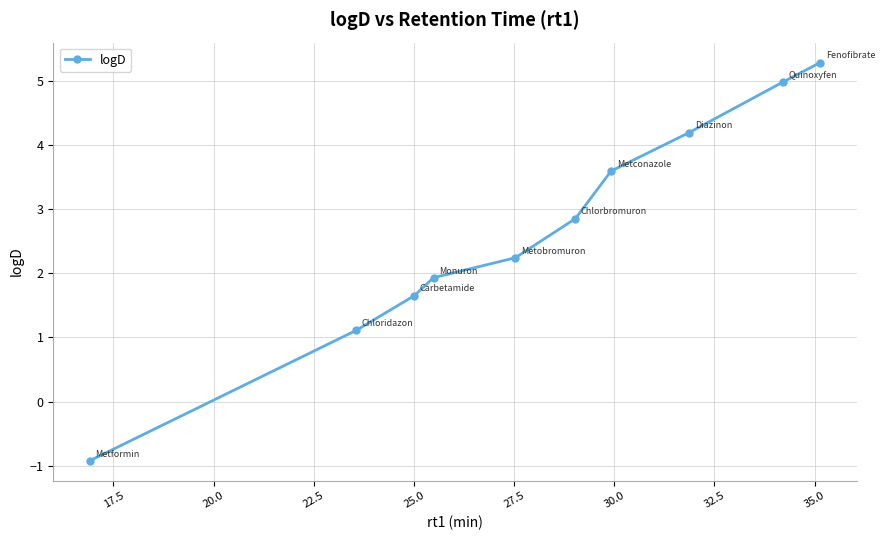

What is the sum of all values?

26.9